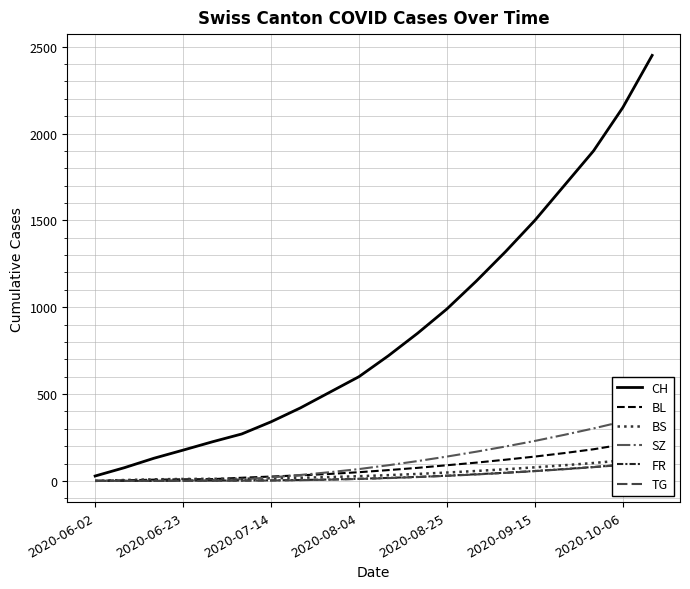

Which category has the lowest value across all series?

2020-06-02